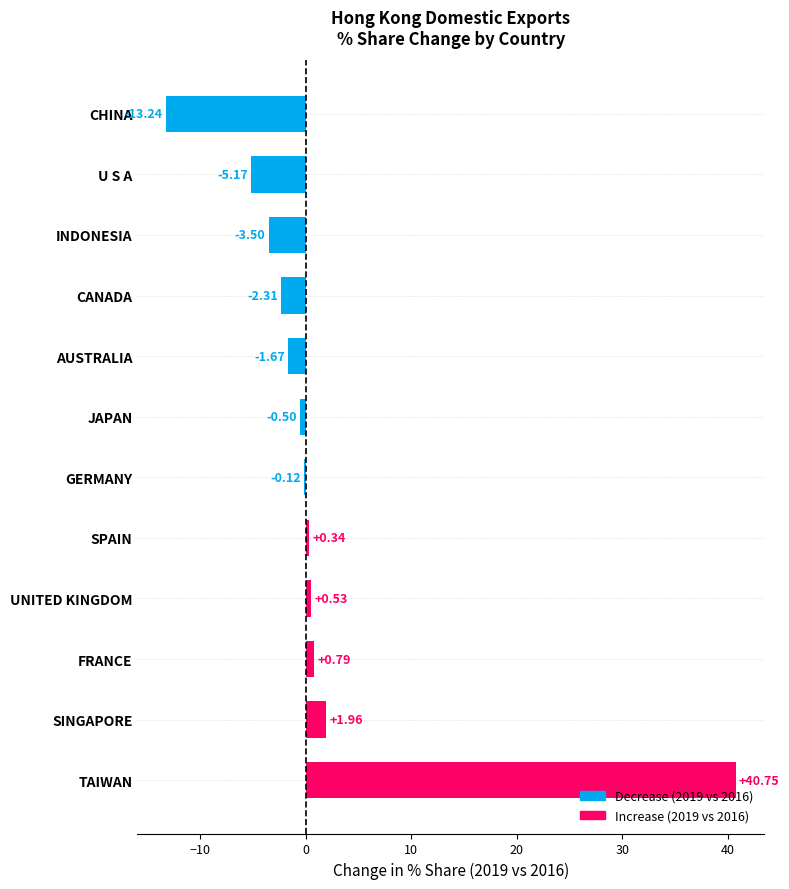

What is the sum of the values at U S A and AUSTRALIA?

-6.8